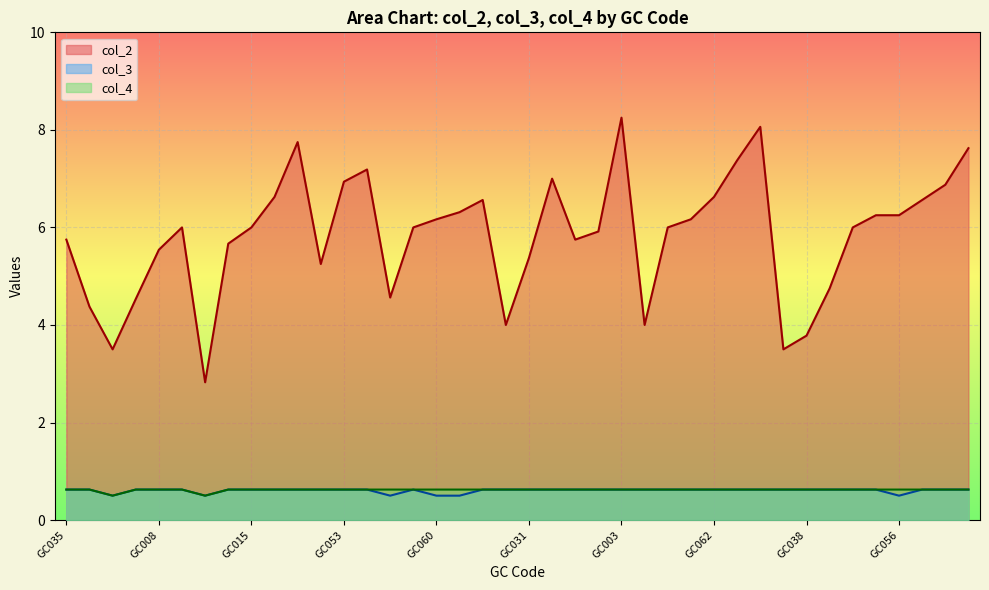

What is the highest value of the col_2 series?

8.2